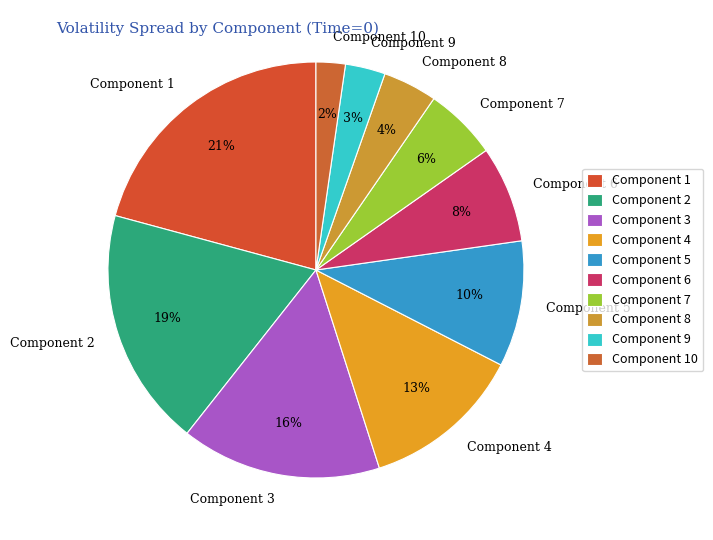

To the nearest percent, what portion does Component 10 represent?

2%